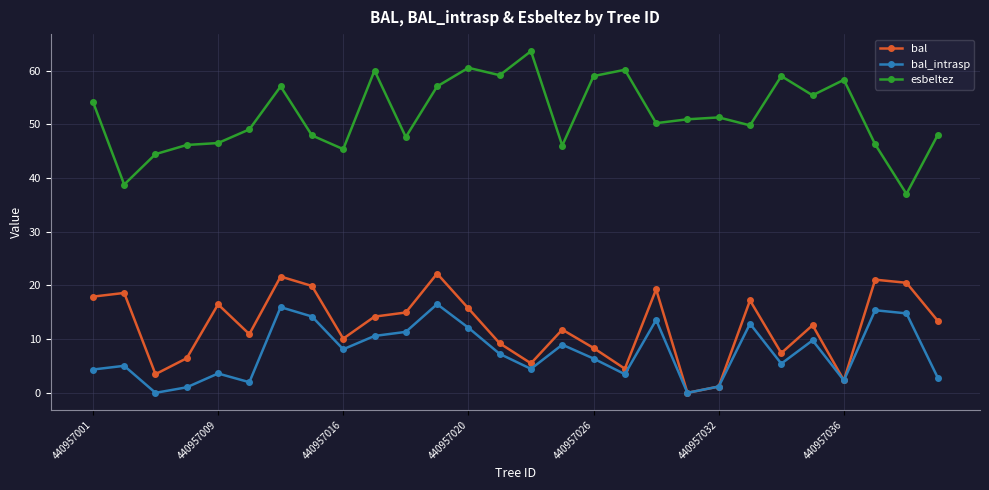

True or false: esbeltez and bal cross at least once.

False